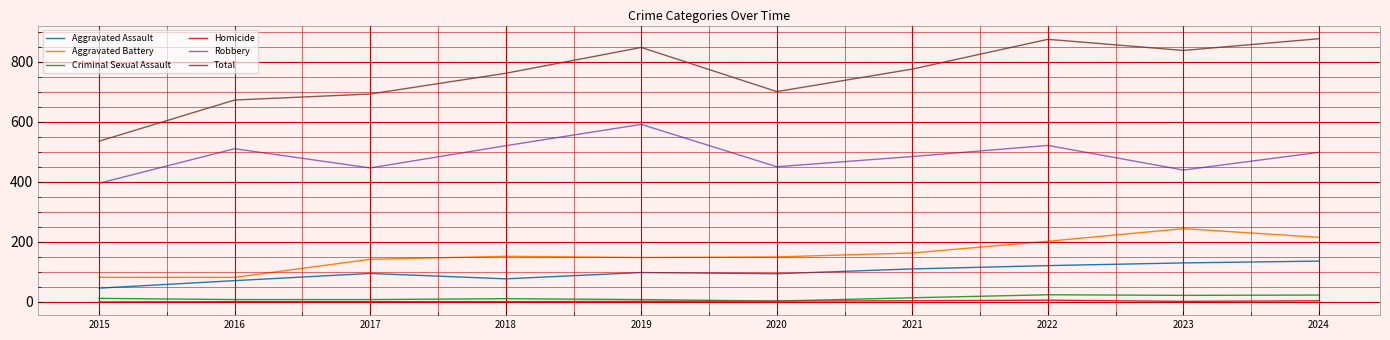

Which series has the largest range (max minus min)?

Total